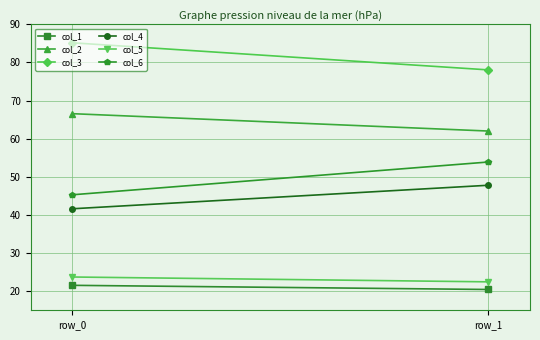

What is the sum of all col_5 values?

46.2